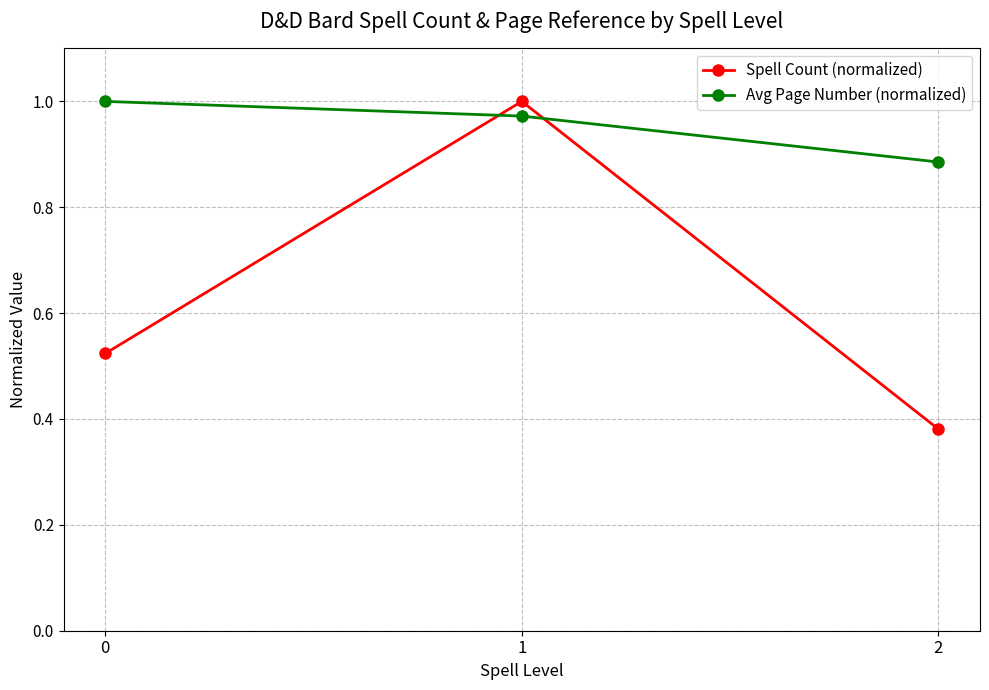

What are all the series names shown in the legend?

Spell Count (normalized), Avg Page Number (normalized)